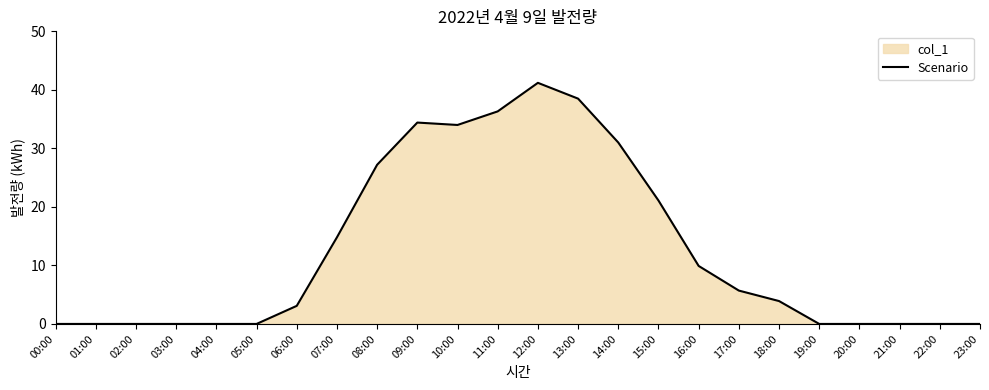

Where is the data nearest to the value 20?

15:00